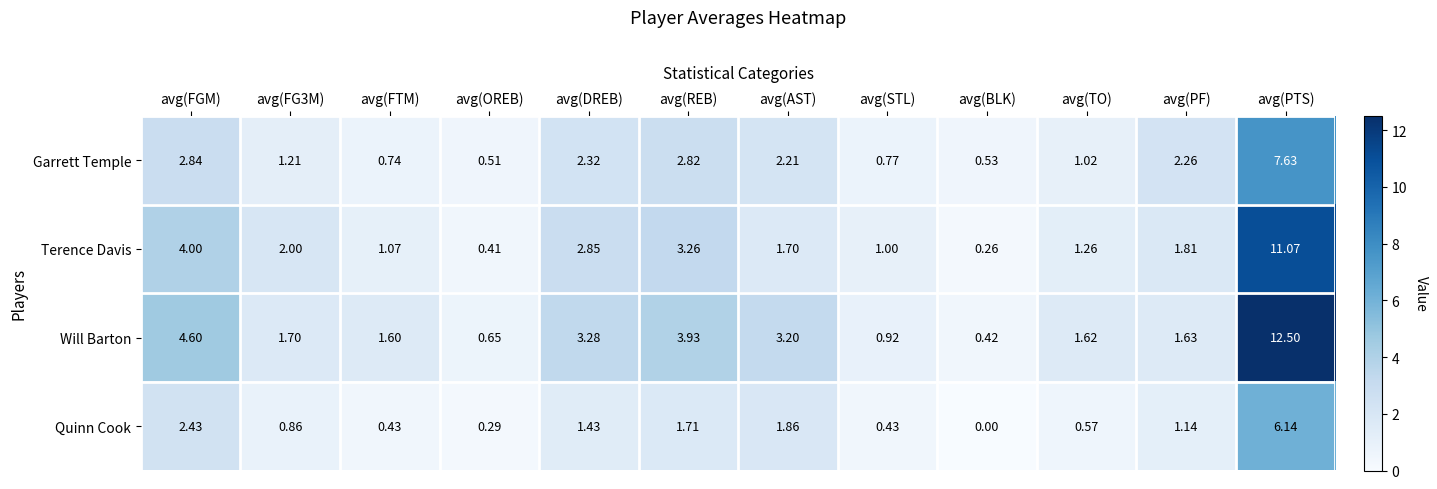

Which label corresponds to the smallest value in the chart?

avg(BLK)